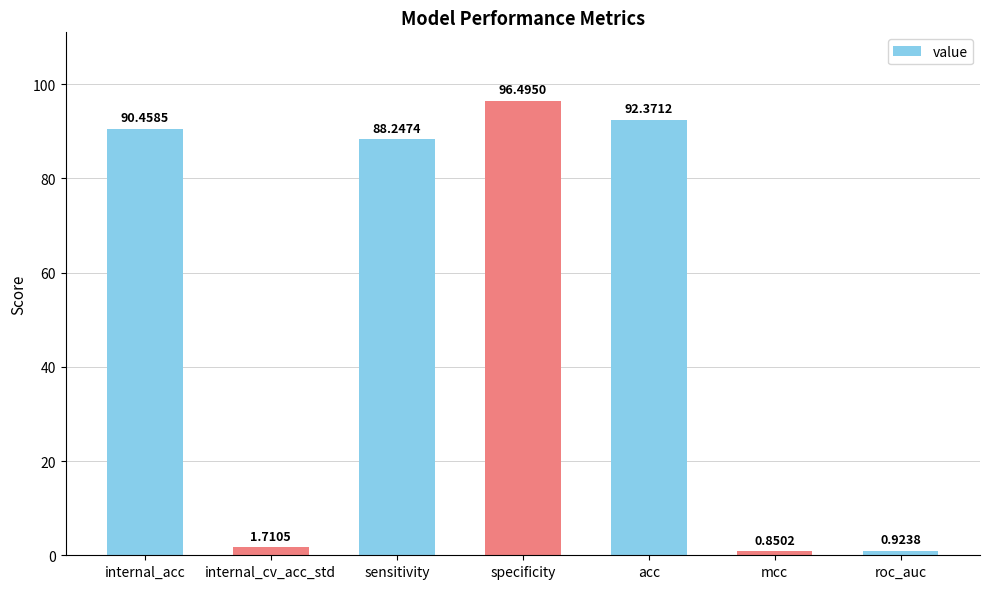

What is the change in value from internal_acc to roc_auc?

-89.5